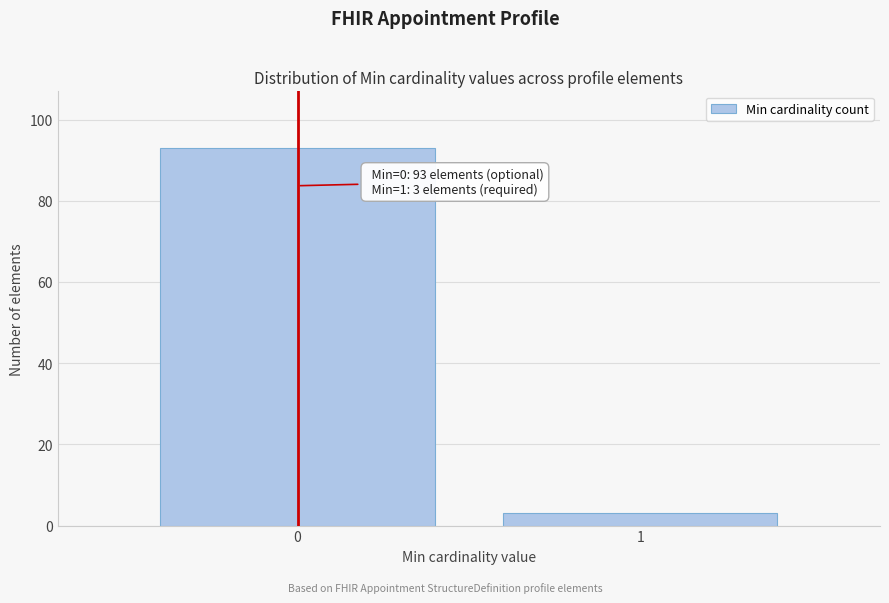

Reading right to left, what are all the values shown in this chart?

3	93